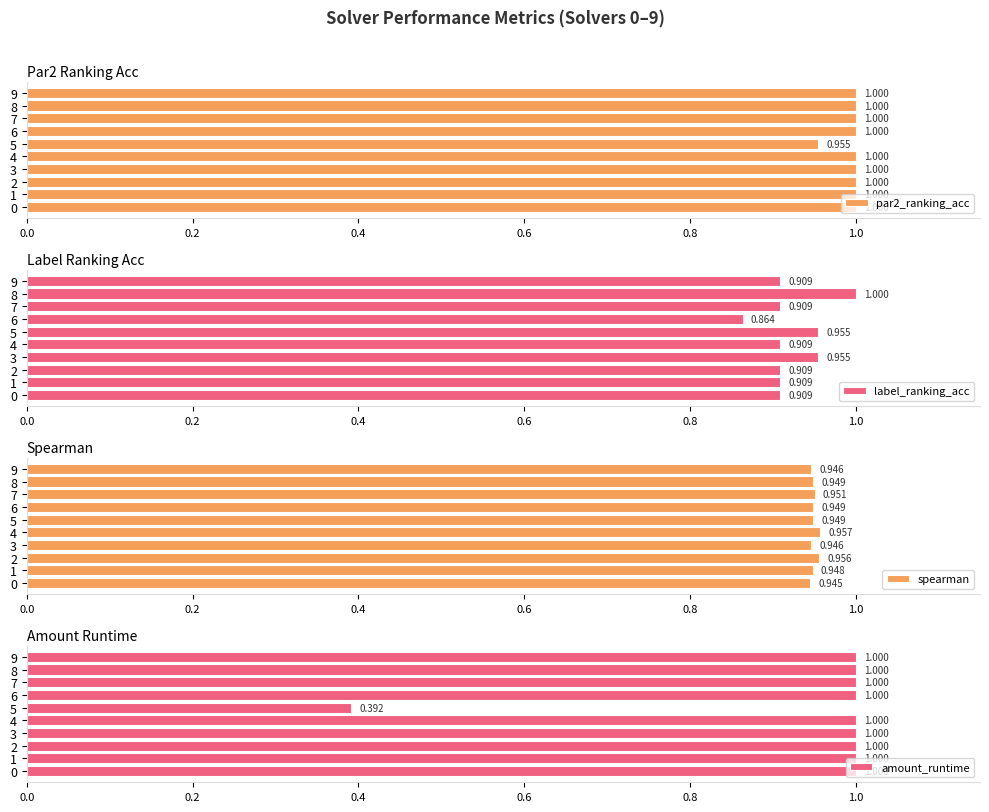

What position from the right is 7?

3